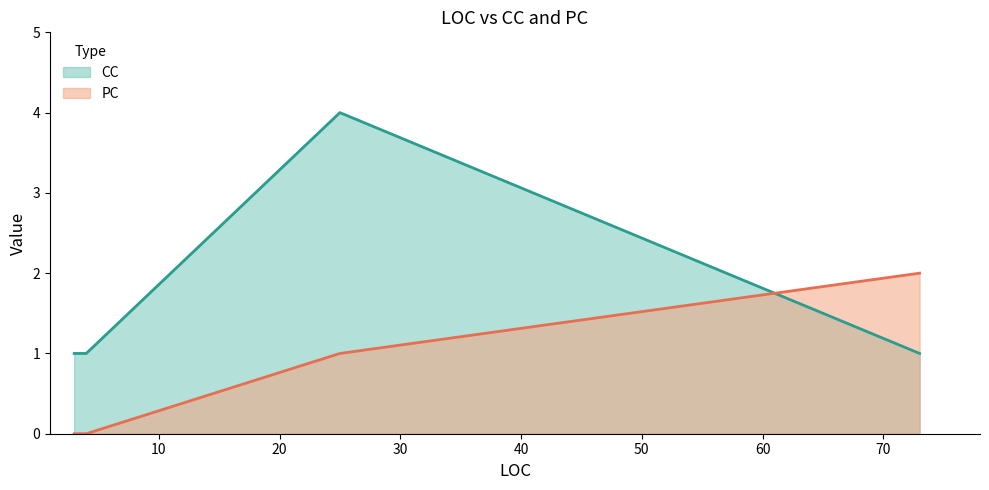

Does the chart display data point markers on the line(s)?

No